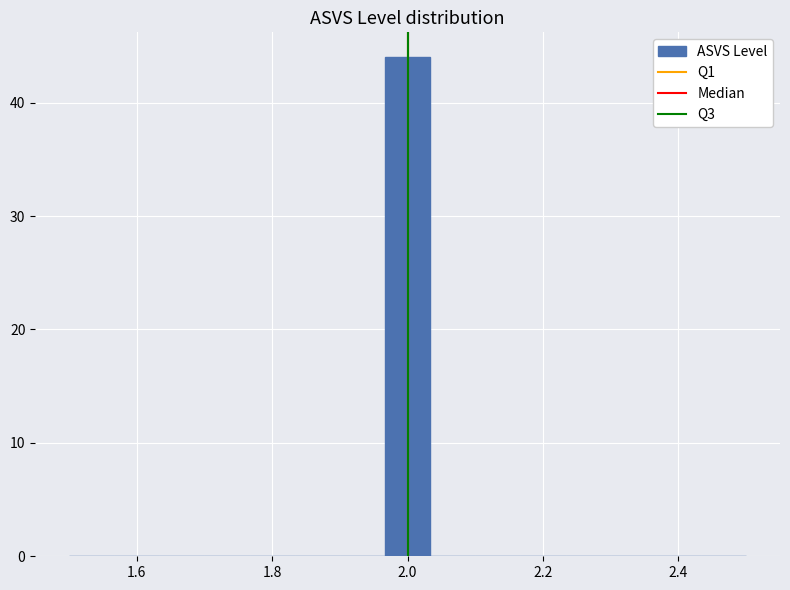

Read against the x-axis, roughly where is the centre of the tallest bar?

2.00